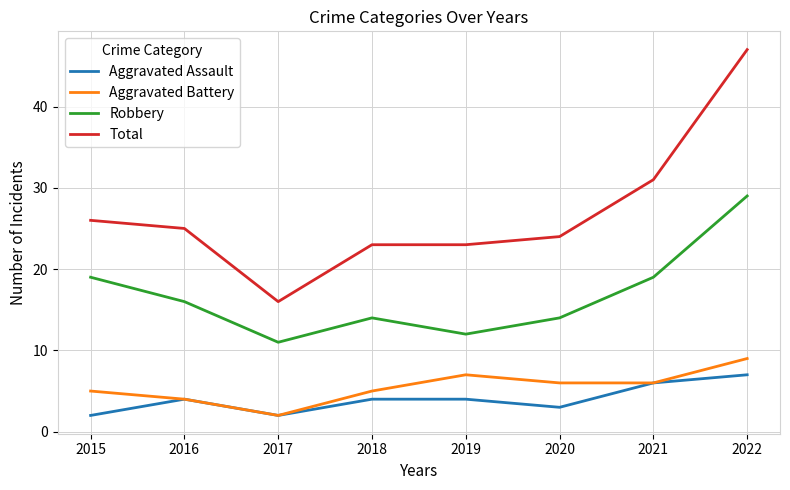

In Robbery, how many points are lower than both neighbors (excluding endpoints)?

2